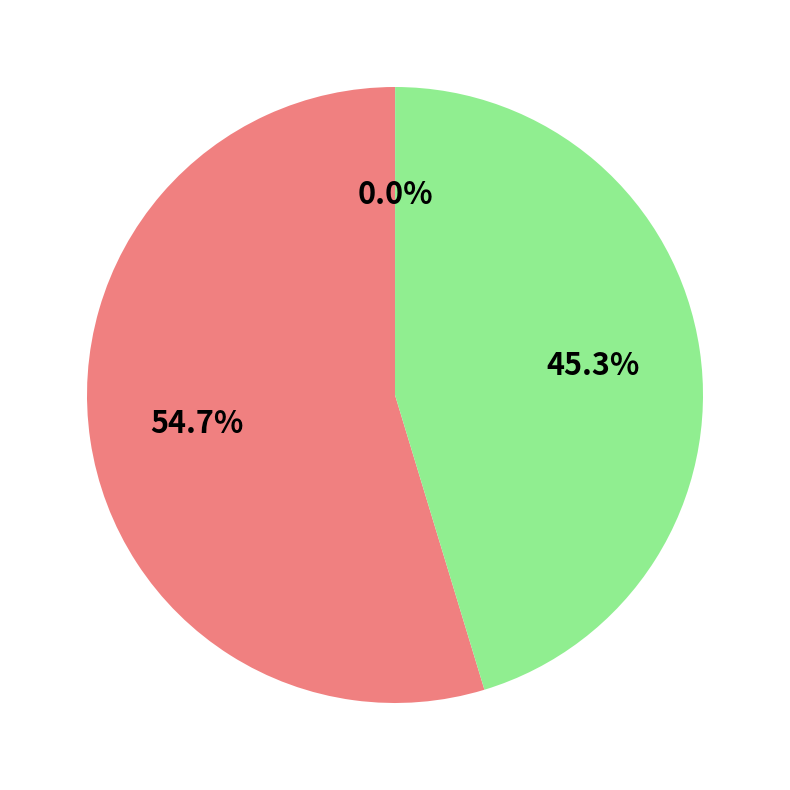

Does any single category account for the majority?

Yes